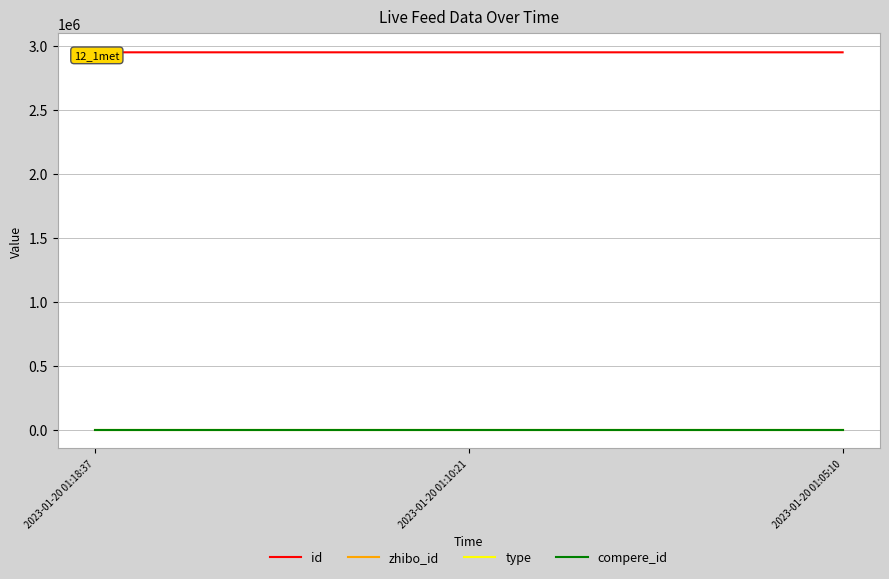

Between 2023-01-20 01:10:21 and 2023-01-20 01:05:10, which series saw the biggest shift?

id